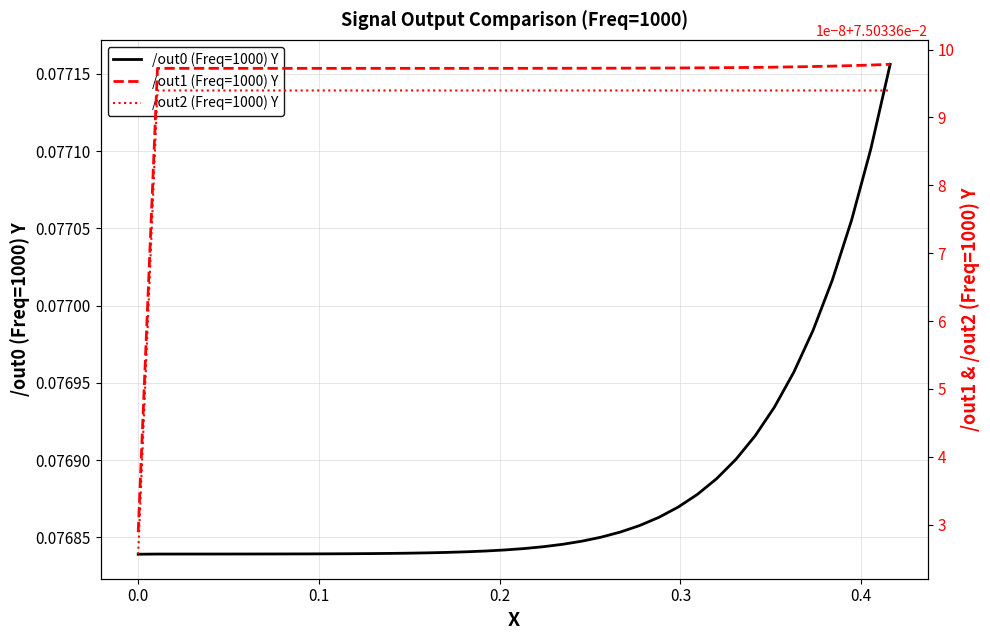

What is the value of the /out2 (Freq=1000) Y point at the 21st from the left?

0.1